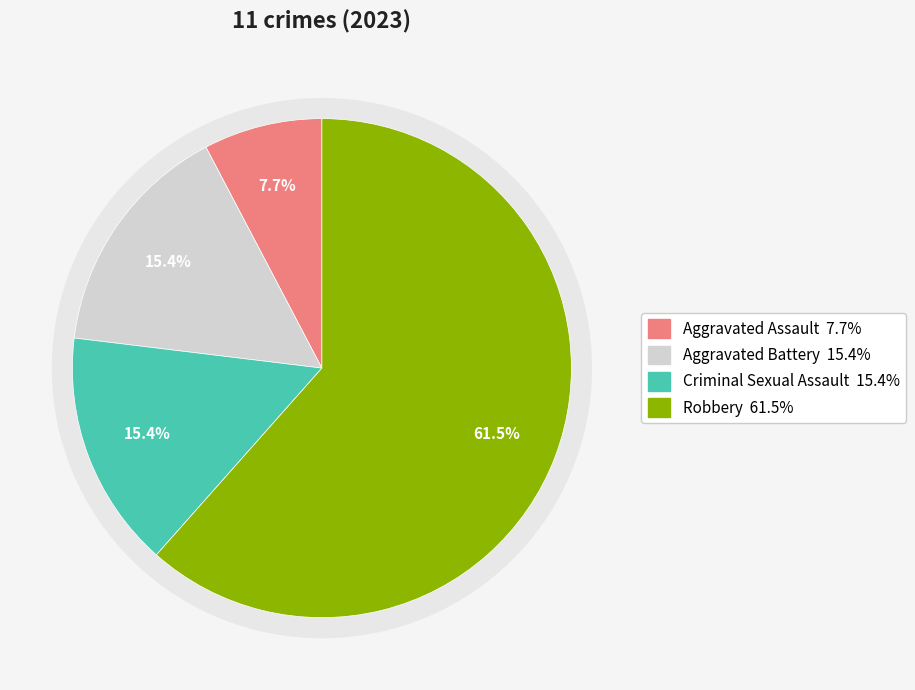

How much of the chart is everything except Criminal Sexual Assault?

84.6%